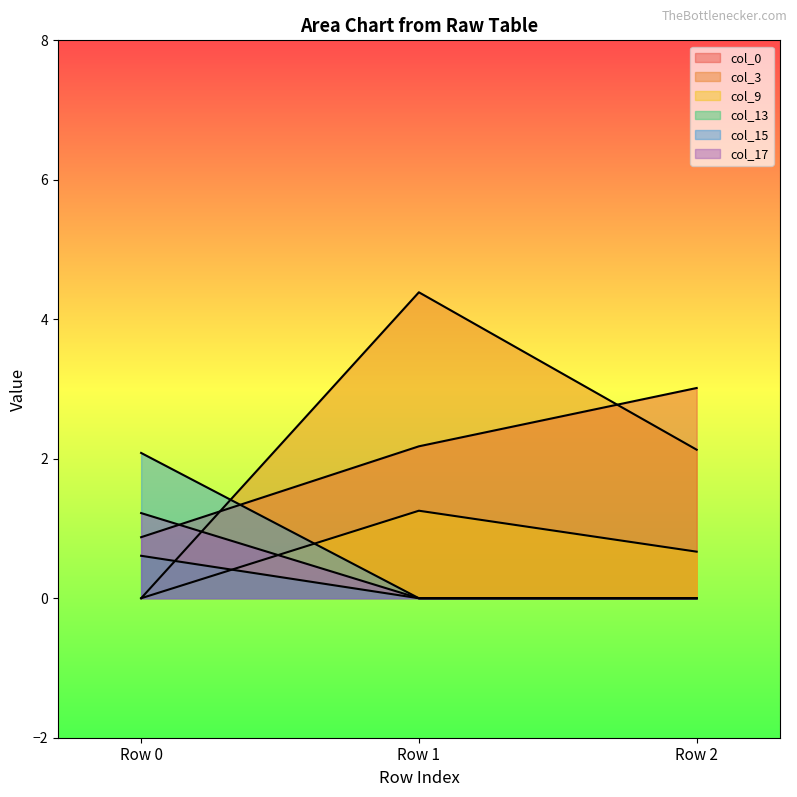

Between Row 1 and Row 2, which series saw the biggest shift?

col_3